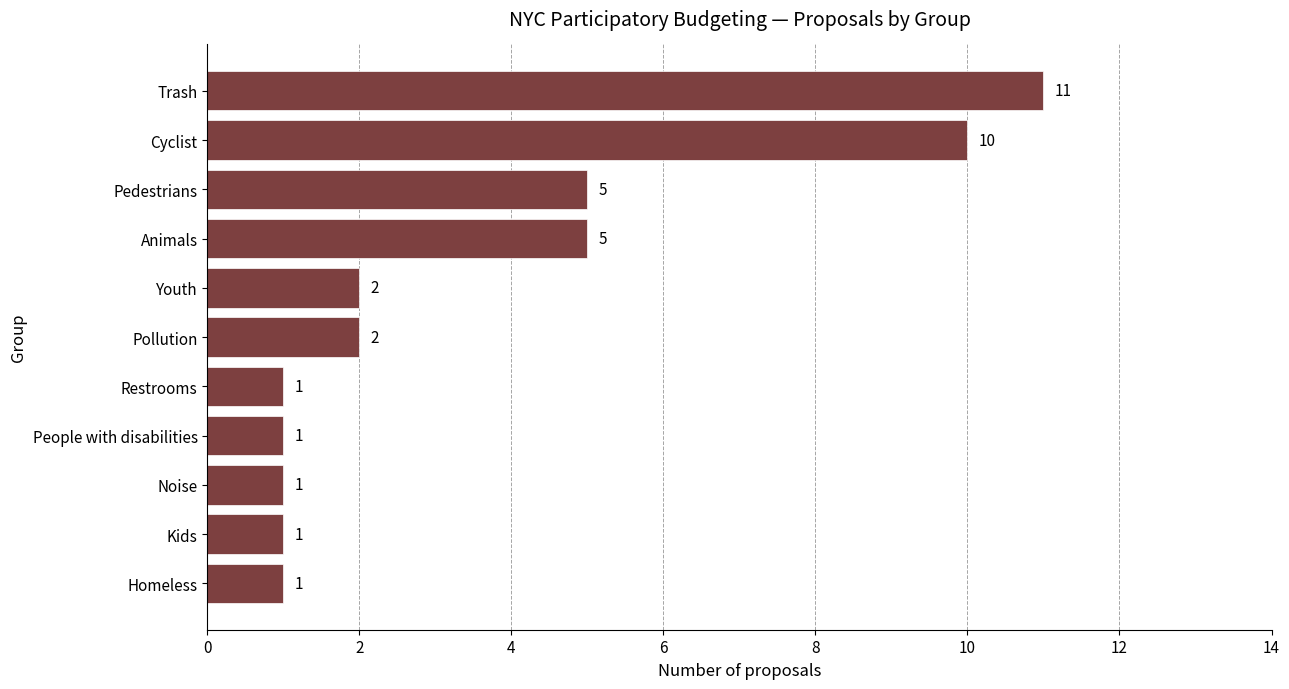

How many values are below 2?

5